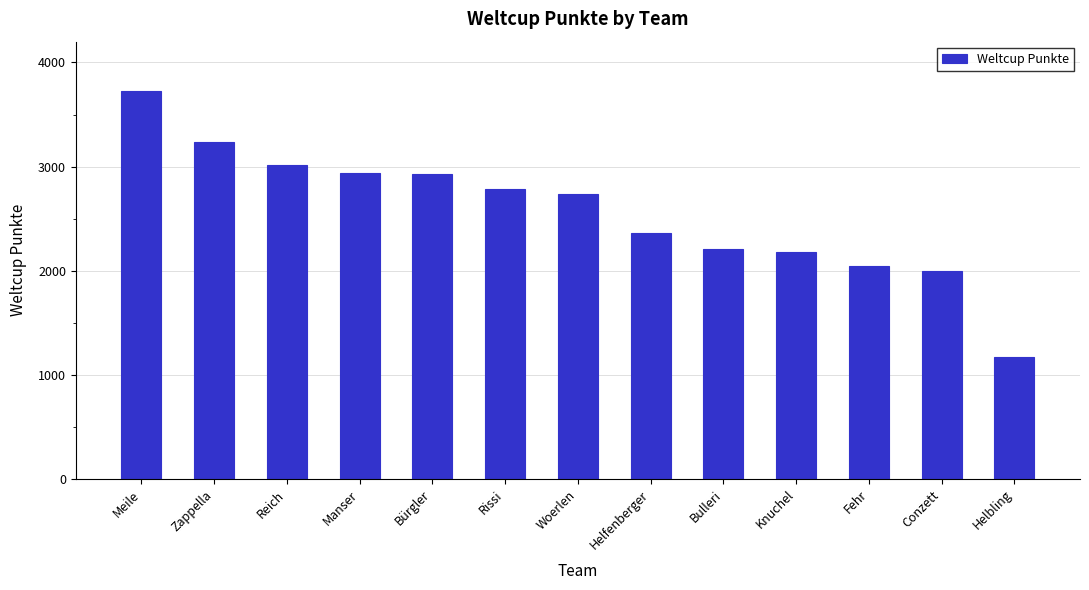

What is the minimum value shown in the chart?

1174